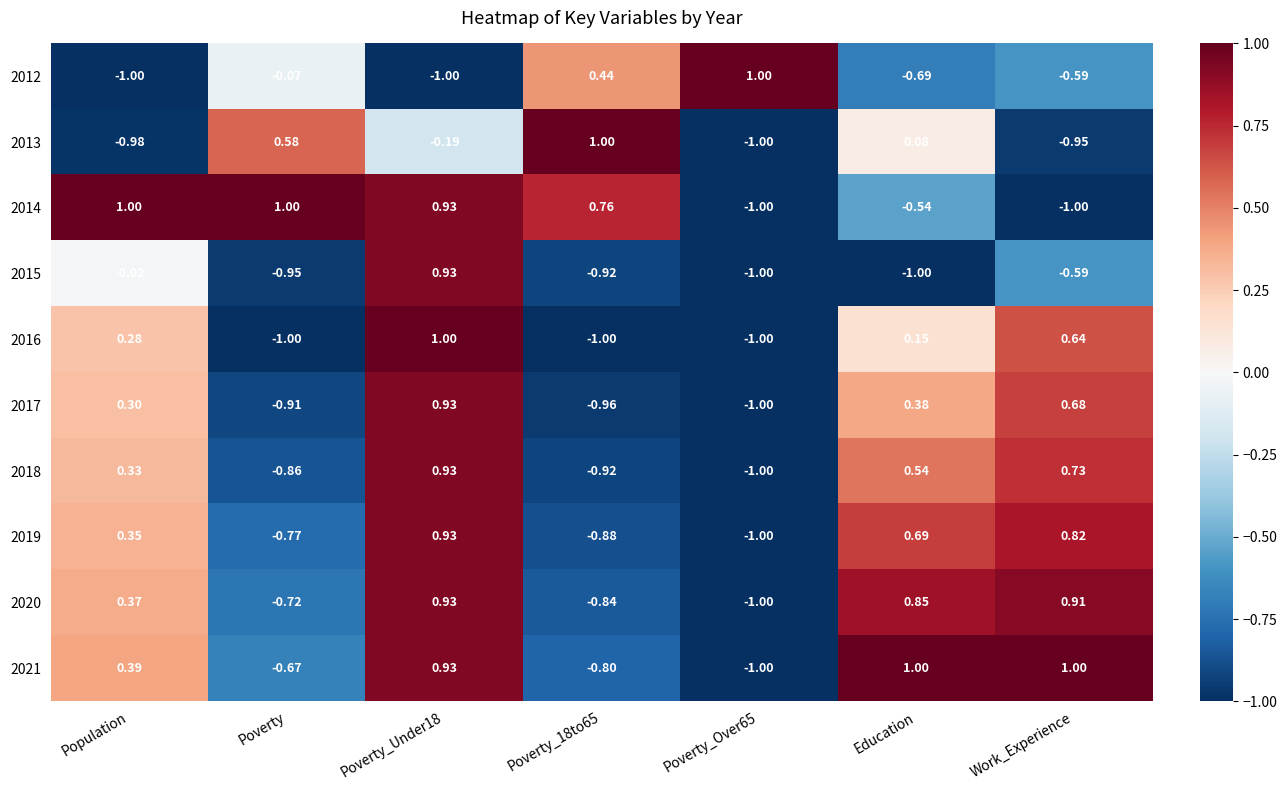

Which series has the largest total across all categories?

2014